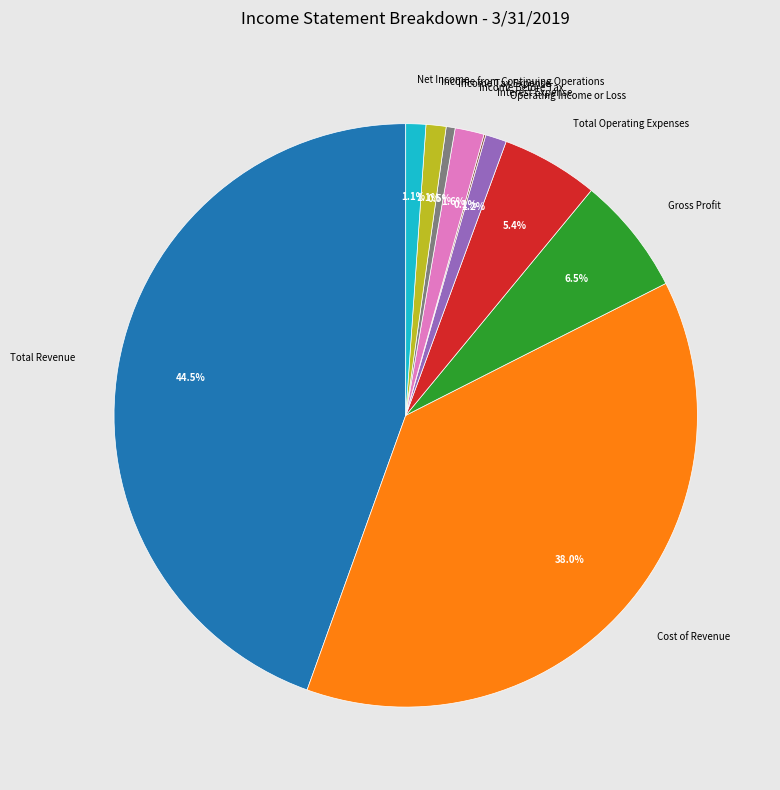

Which slice is the largest?

Total Revenue